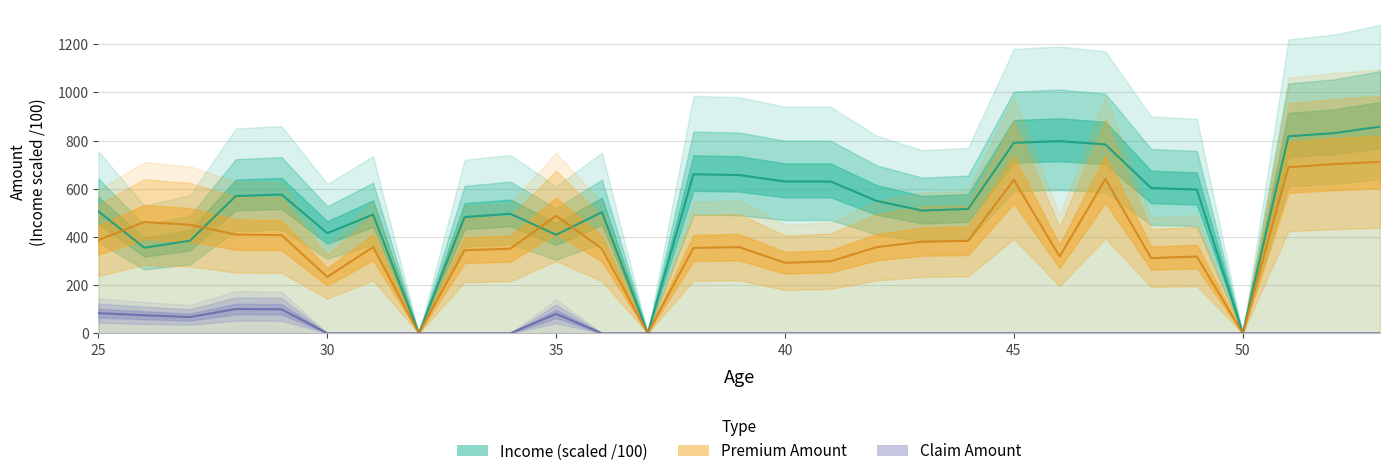

Reading left to right, what are all the values shown in this chart?

Income: 505.9	355.1	384.1	569.5	576.2	415.4	492.5	0.0	482.4	495.8	408.7	502.5	0.0	660.0	656.6	629.8	629.8	549.4	509.2	515.9	790.6	797.3	783.9	603.0	596.3	0.0	817.4	830.8	857.6
Premium_Amount: 386.8	461.5	450.4	409.5	407.6	234.0	357.5	0.0	344.5	351.0	487.5	351.0	0.0	354.2	357.5	292.5	299.0	357.5	380.2	383.5	637.0	318.5	640.2	312.0	318.5	0.0	689.0	702.0	711.8
Claim_Amount: 83.4	74.8	67.3	100.6	99.5	0.0	0.0	0.0	0.0	0.0	80.5	0.0	0.0	0.0	0.0	0.0	0.0	0.0	0.0	0.0	0.0	0.0	0.0	0.0	0.0	0.0	0.0	0.0	0.0